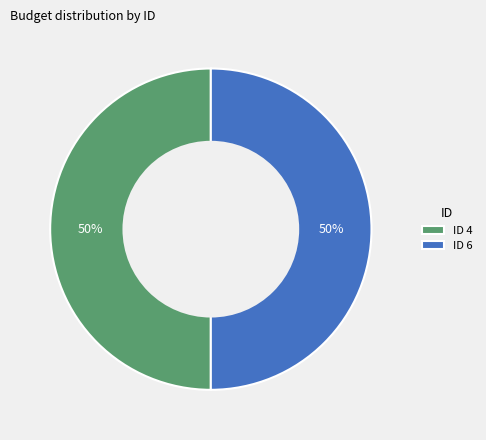

To the nearest percent, what percentage of the pie is ID 6?

50%